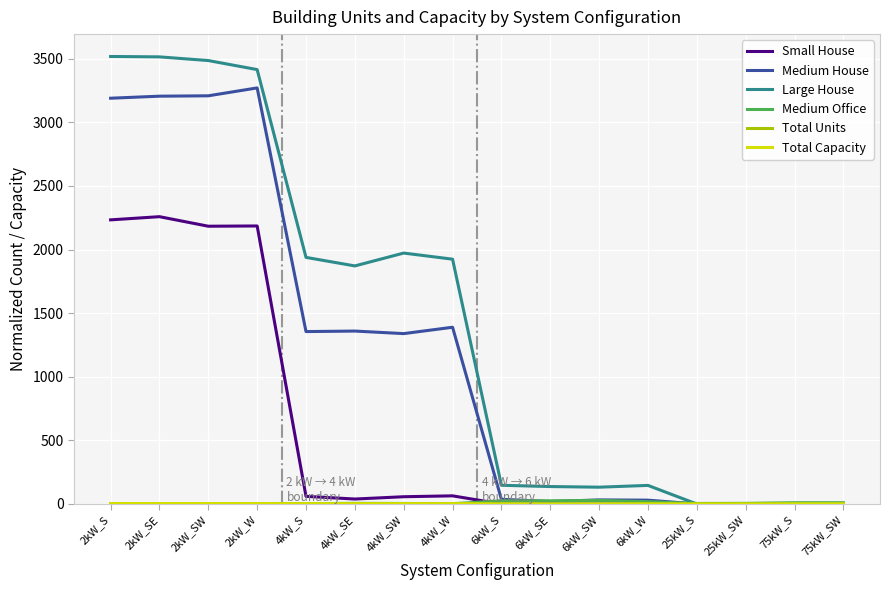

Which series has the largest total across all categories?

Large House